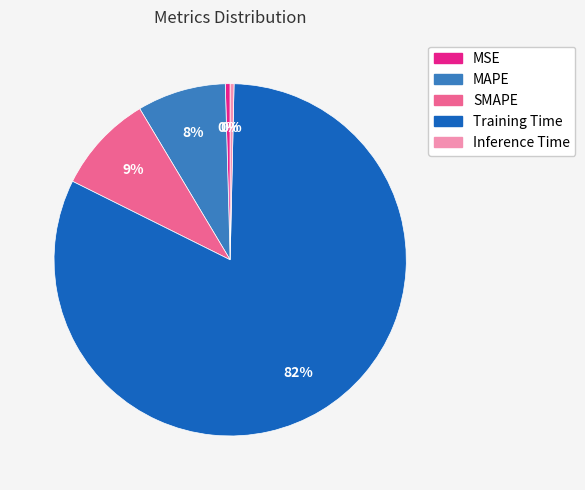

To the nearest percent, what is the combined percentage of Inference Time and SMAPE?

9%